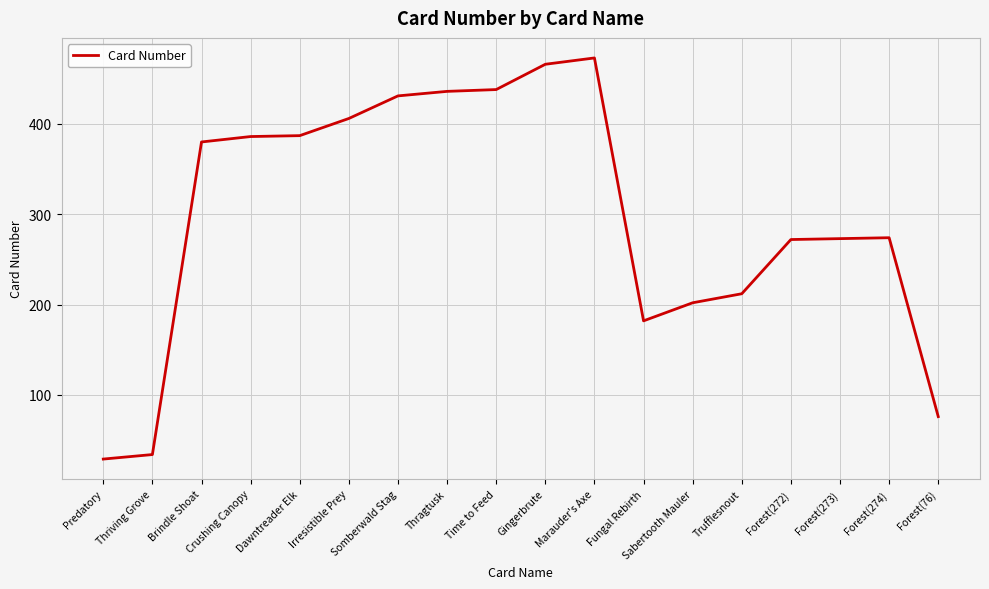

Between Somberwald Stag and Dawntreader Elk, which is larger?

Somberwald Stag